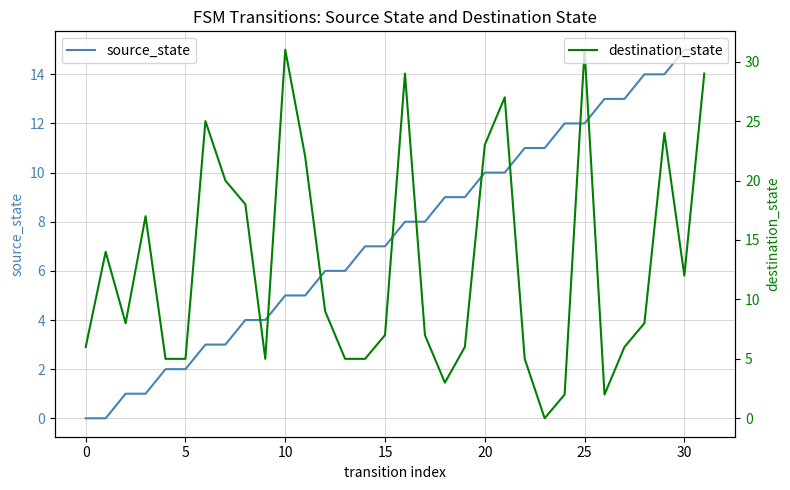

Is it true that source_state equals 12 at 15?

False